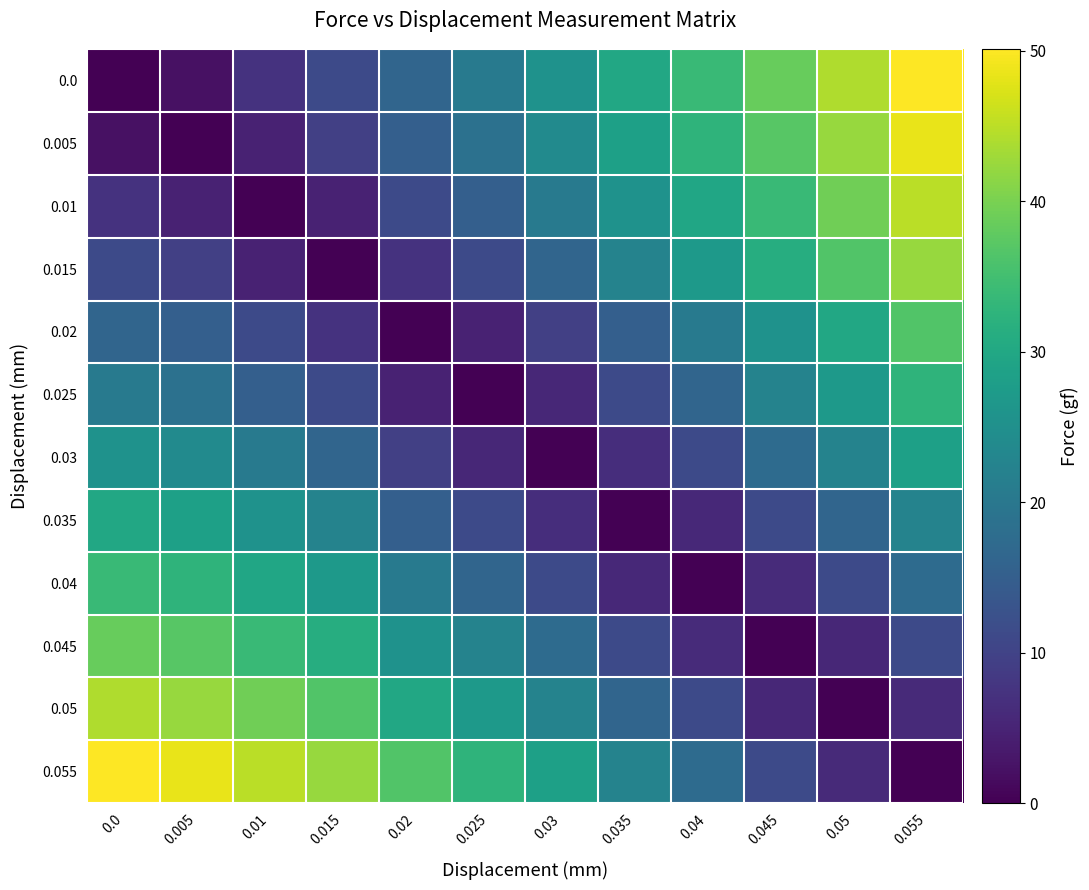

At which category is the sum across all series the highest?

0.055